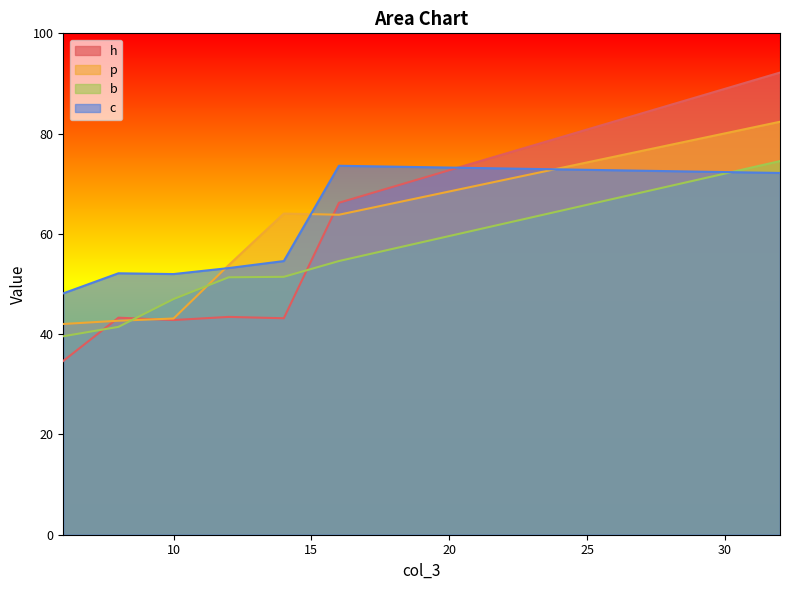

The value of h at 8.0 is 43.3. True or false?

True